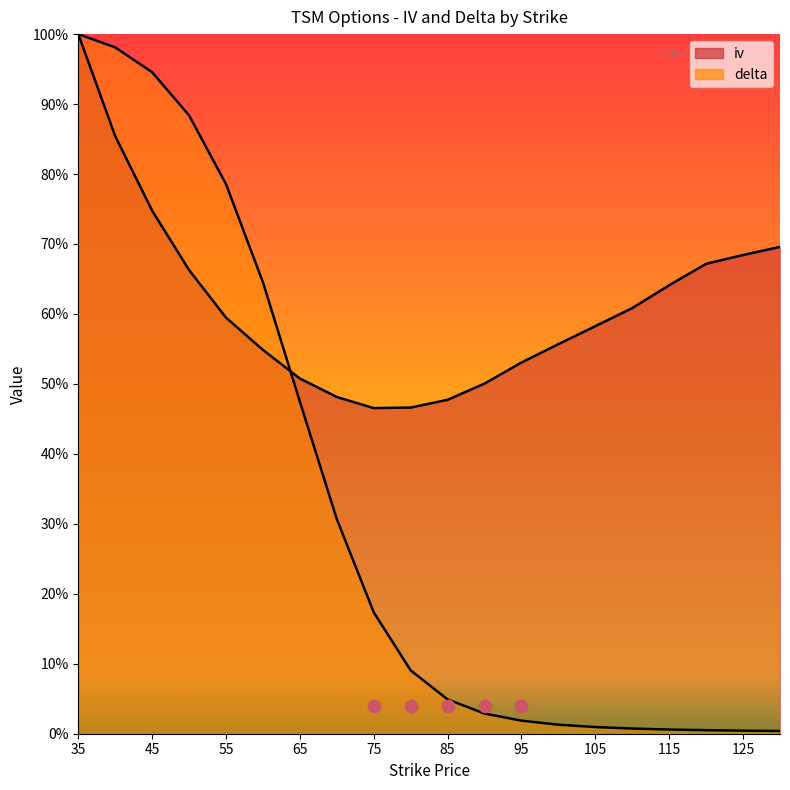

What is the total value across all series at 70?

0.8